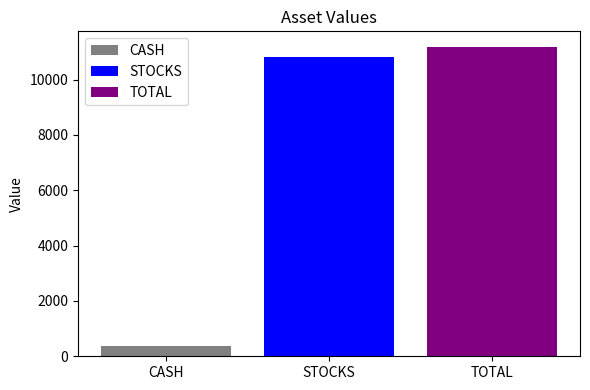

Does the chart contain any negative values?

No